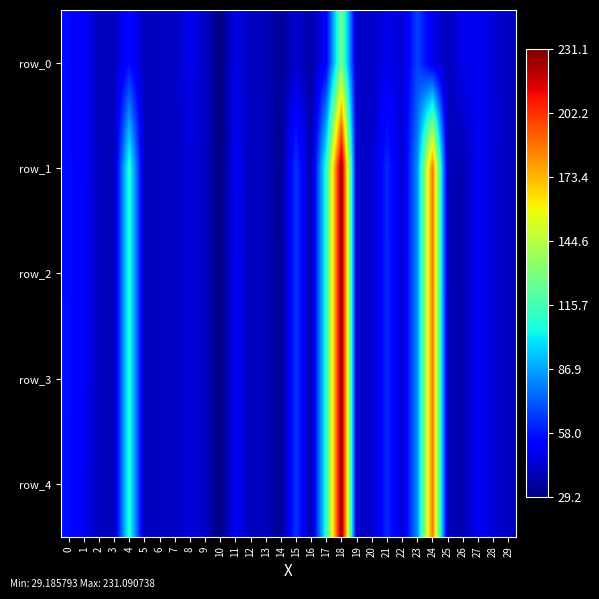

What is the difference between the maximum and second lowest values in the row_4 series?

198.3